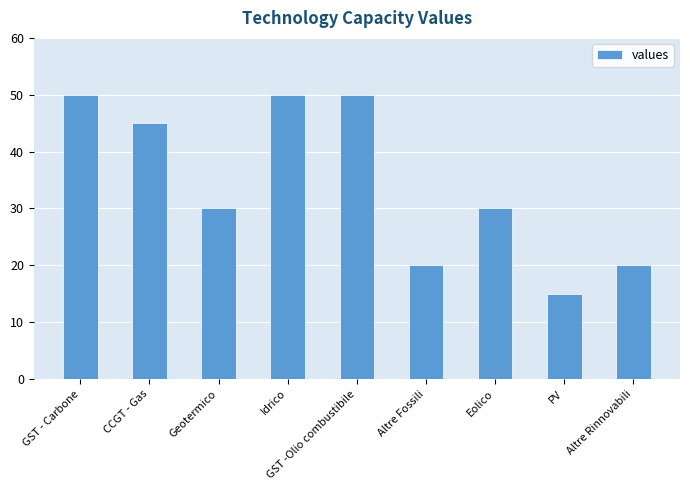

Which has a higher value, Geotermico or Altre Rinnovabili?

Geotermico